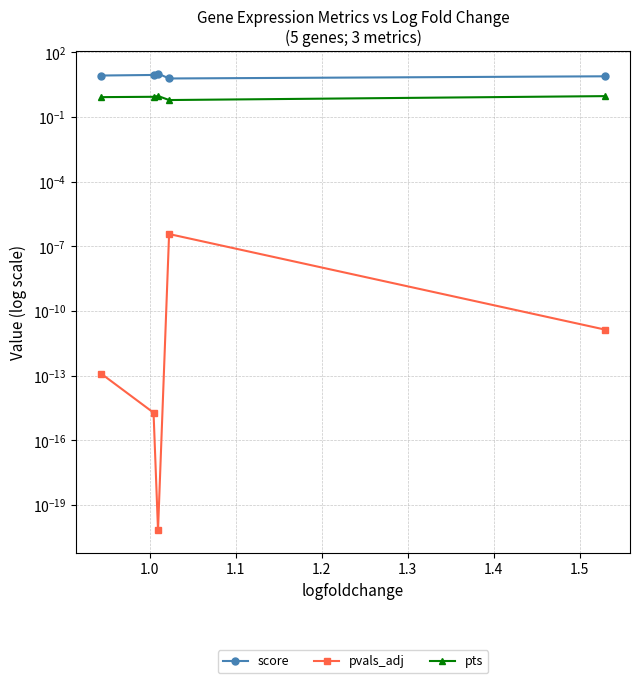

What position from the left is 1.3?

5